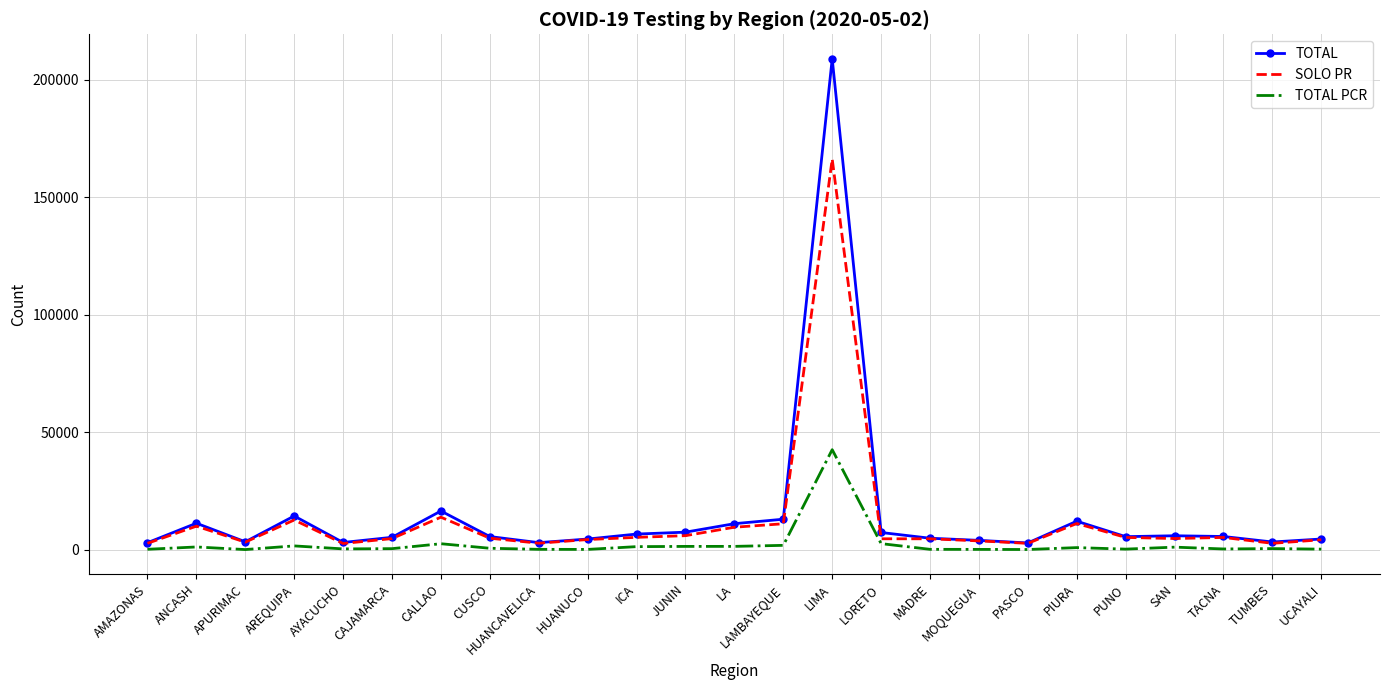

True or false: TOTAL and TOTAL PCR intersect in this chart.

False